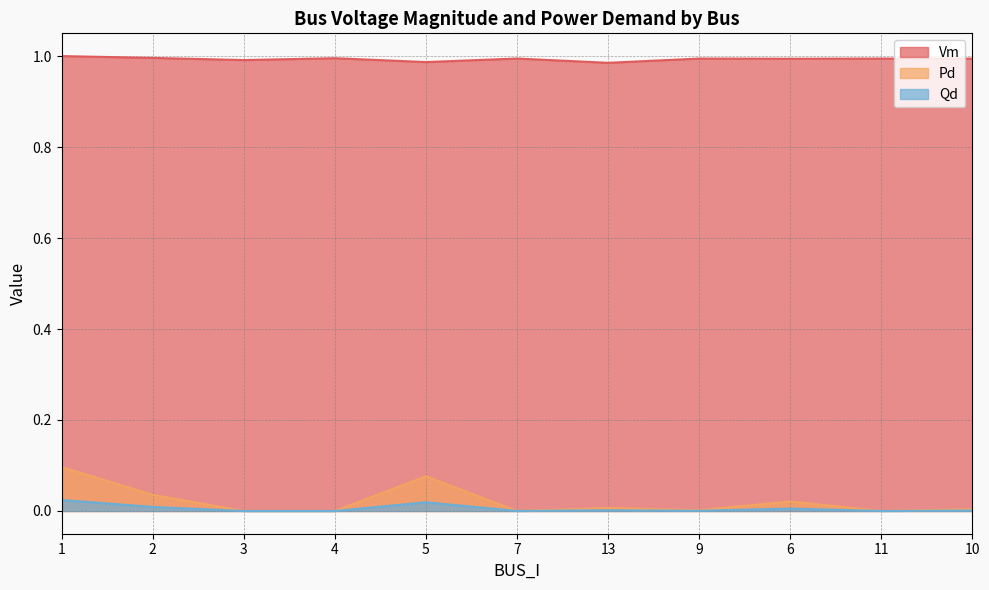

List the series in order of their peak value, highest first.

Vm, Pd, Qd